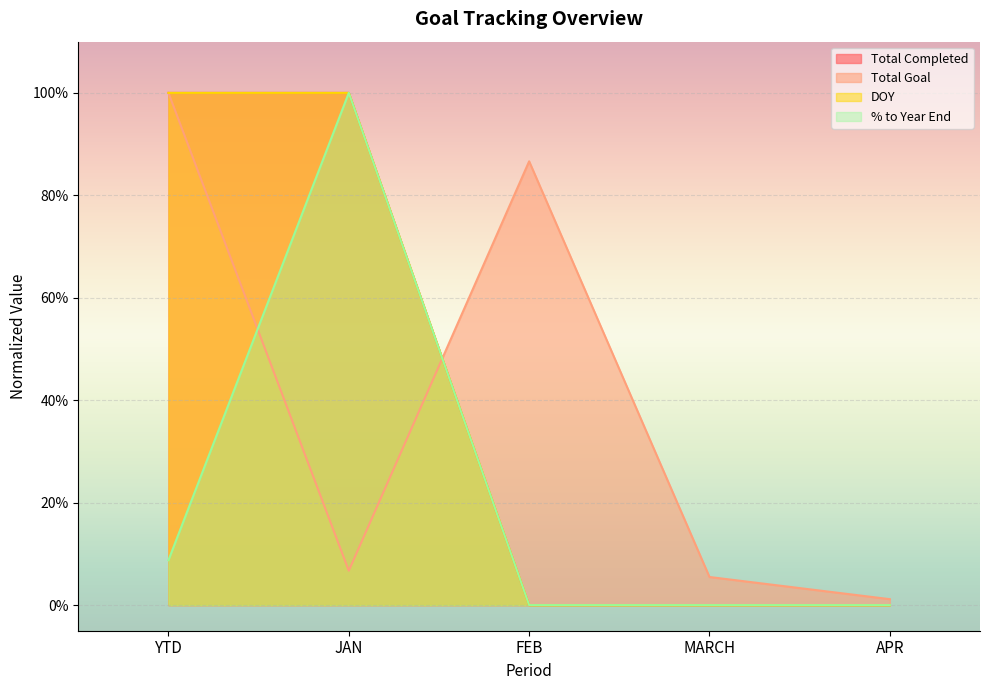

What is the average value of the DOY series?

0.4